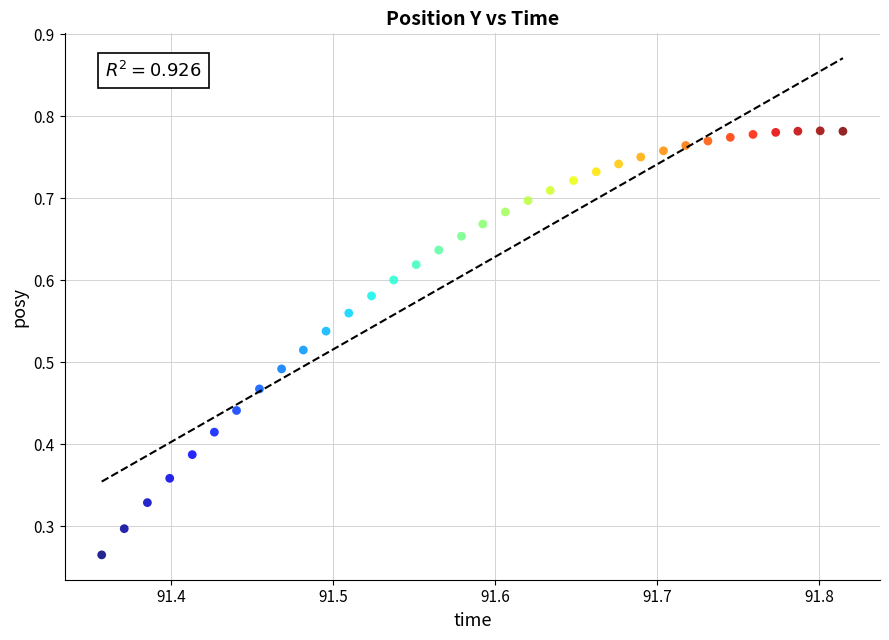

Count the number of points in this scatter plot.

34